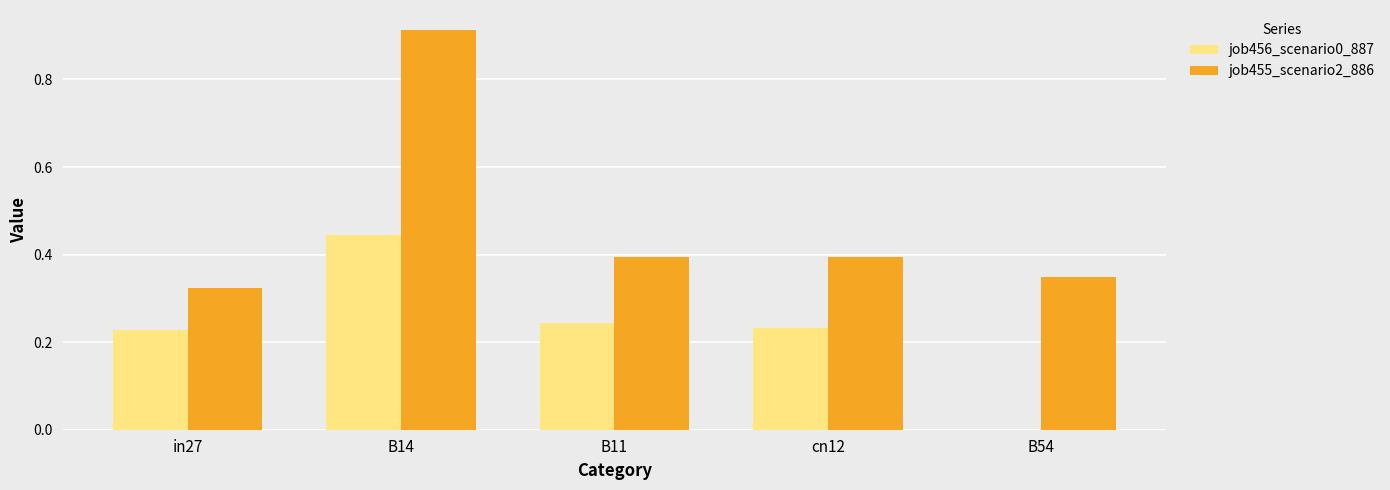

Between B14 and B11, which series saw the biggest shift?

job455_scenario2_886